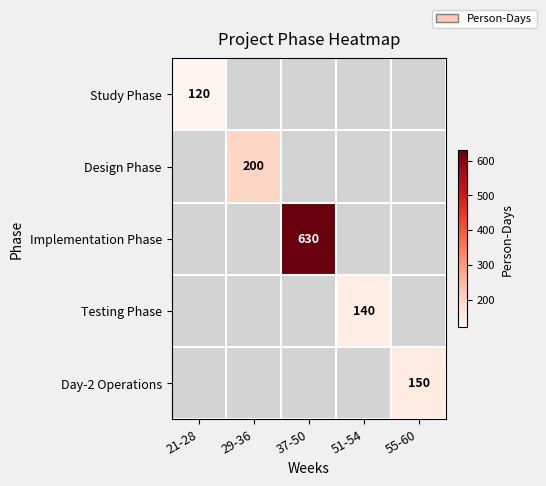

How many series are shown in this chart?

5